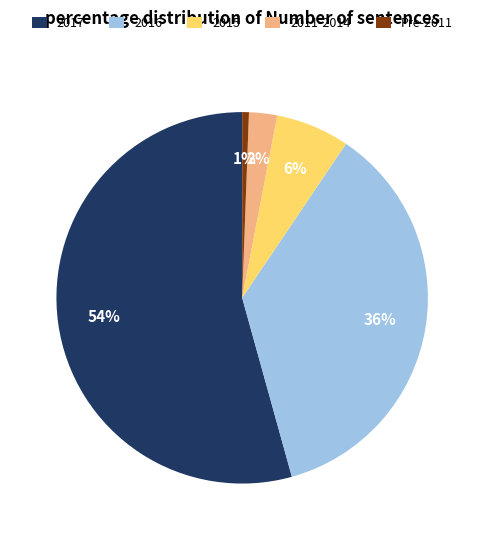

Combined, do 2015 and Pre-2011 account for over 50%?

No